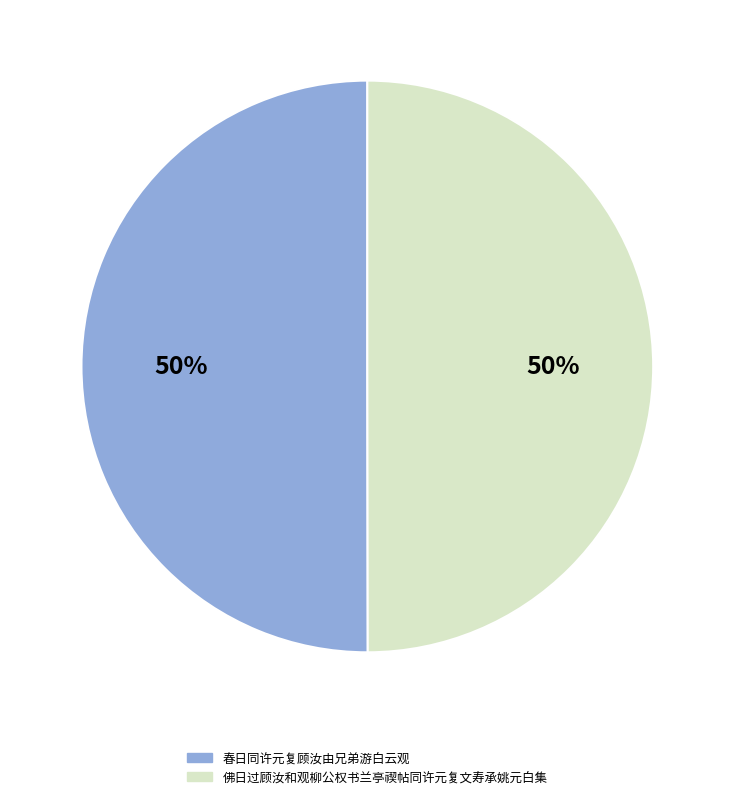

To the nearest percent, what portion does 春日同许元复顾汝由兄弟游白云观 represent?

50%